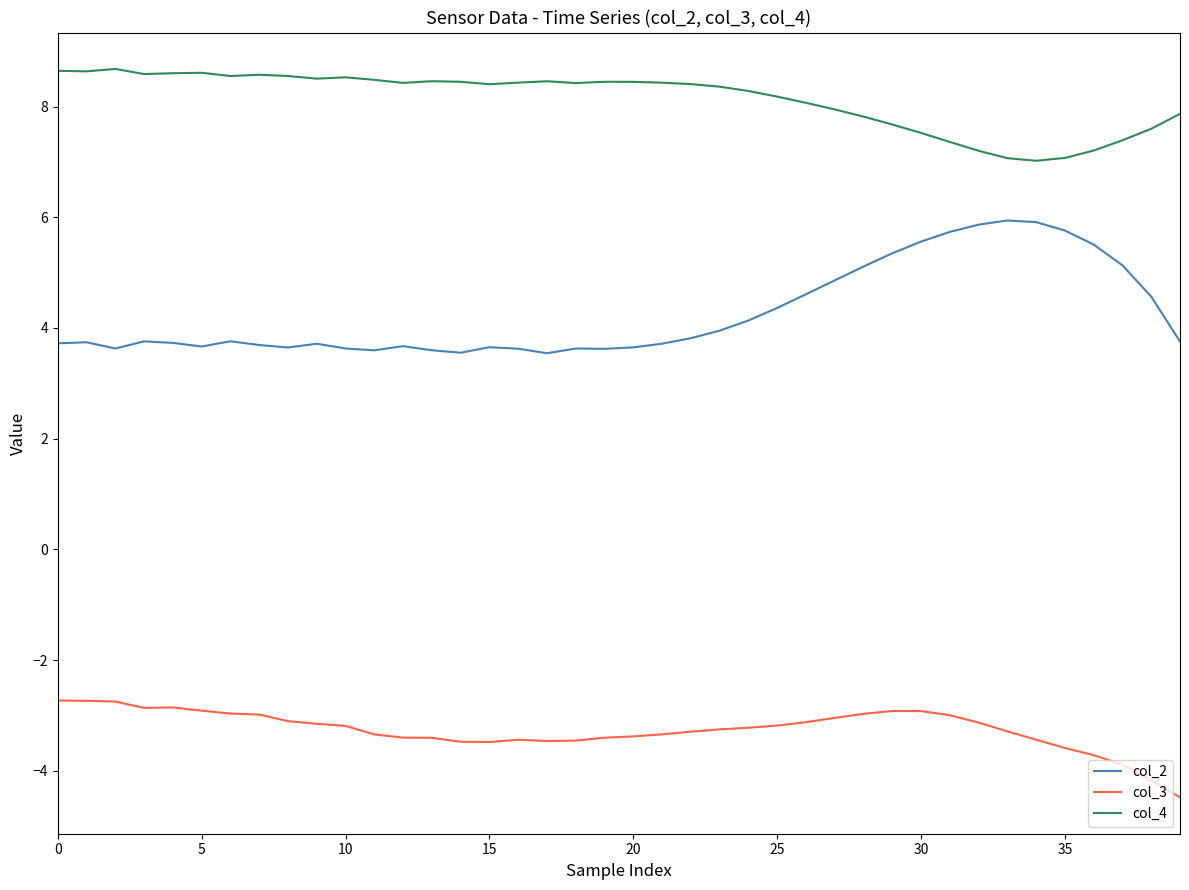

True or false: col_4 and col_3 cross at least once.

False